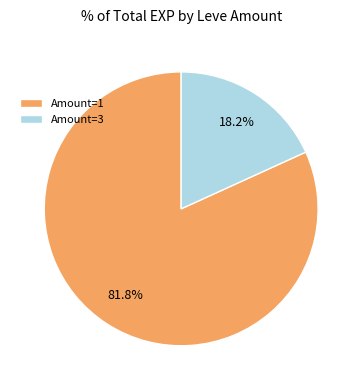

Combined, what portion of the pie is Amount=3 and Amount=1?

100.0%